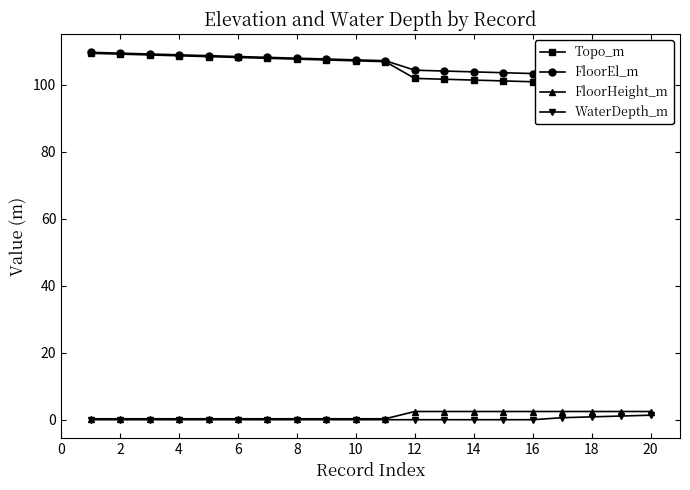

How many lines are shown in the chart?

4